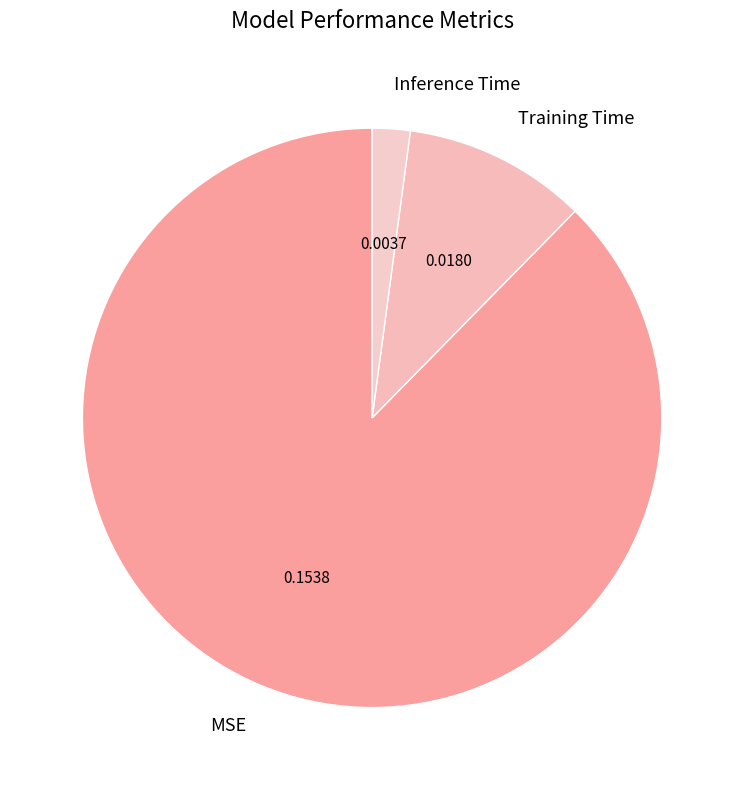

What is the smallest slice in the pie chart?

Inference Time